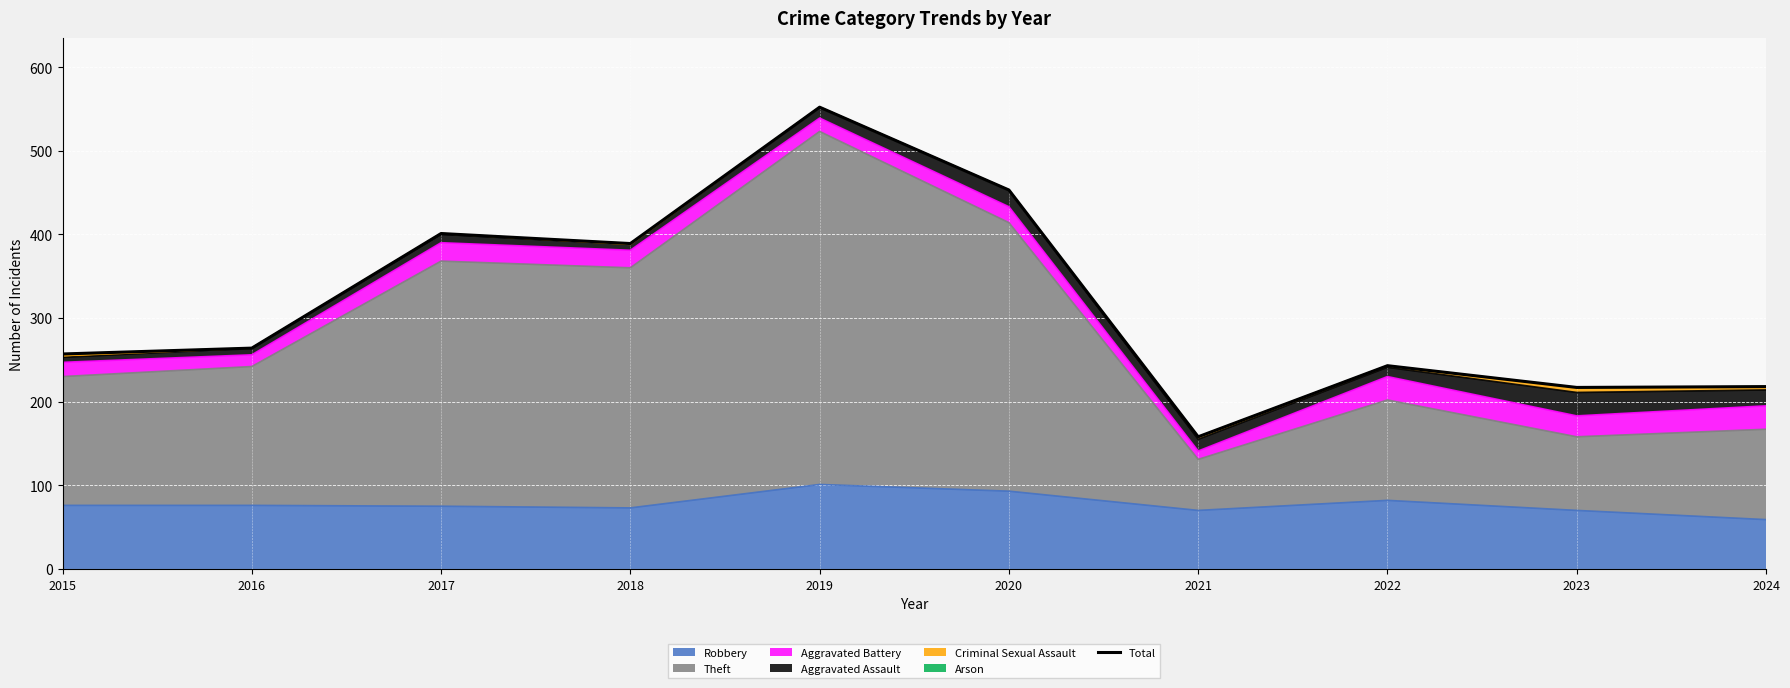

Reading left to right, list all the values displayed in this chart.

257	264	401	389	552	453	158	243	217	218